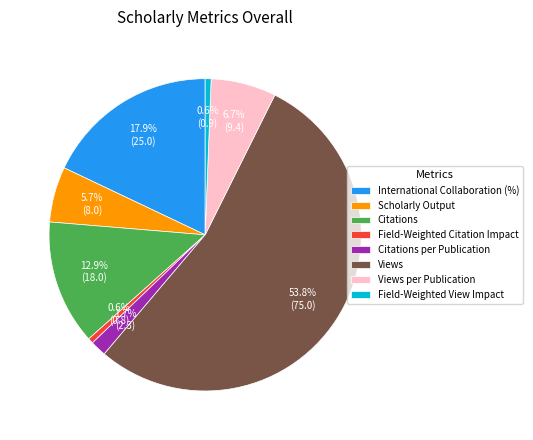

To the nearest percent, what is the average slice percentage?

12%